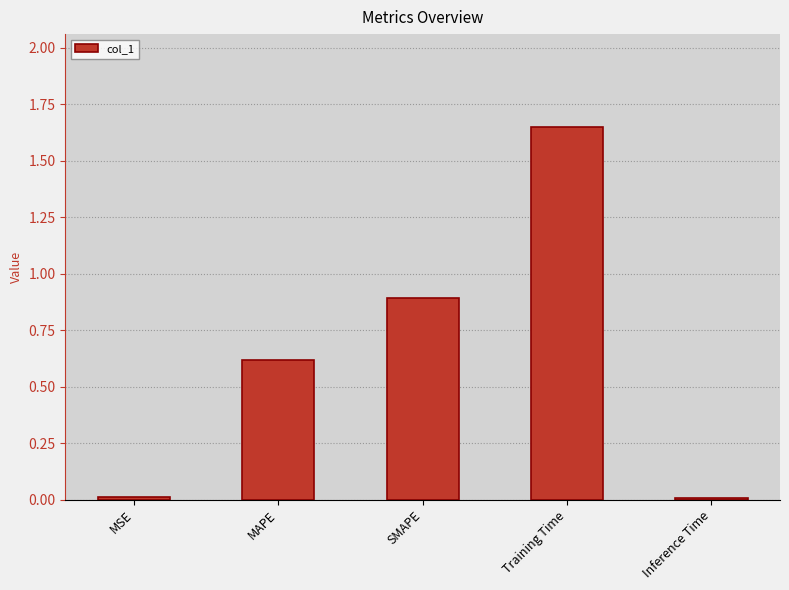

How many bars are there in total?

5